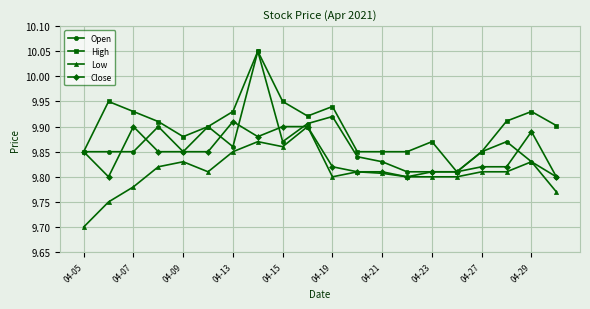

Which series has the widest spread of values?

Open